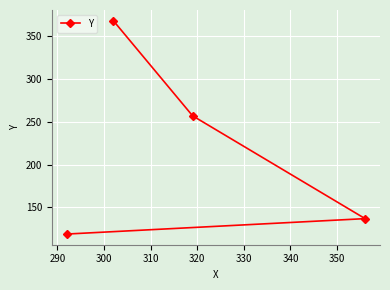

True or false: the data has more than 2 interior local peaks.

False